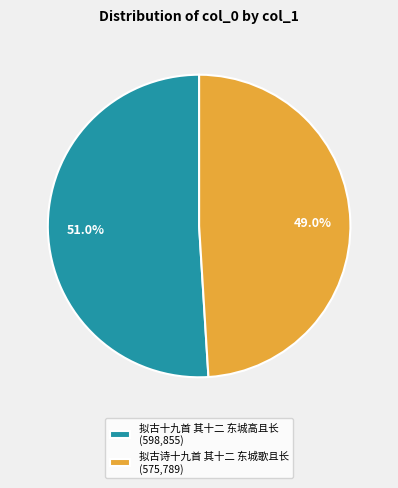

Rank the categories by value from highest to lowest.

拟古十九首 其十二 东城高且长, 拟古诗十九首 其十二 东城歌且长